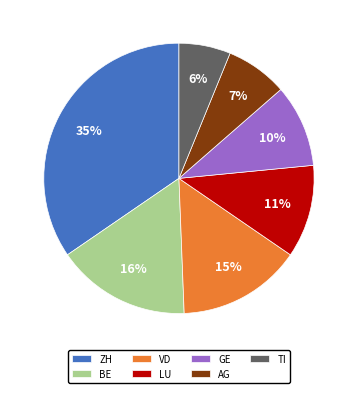

Is there any slice that represents more than half of the pie?

No